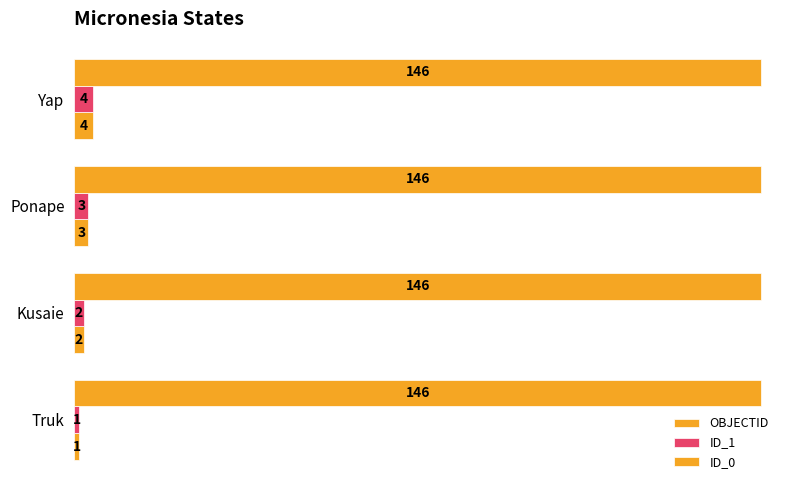

Count the number of categories in the chart.

4